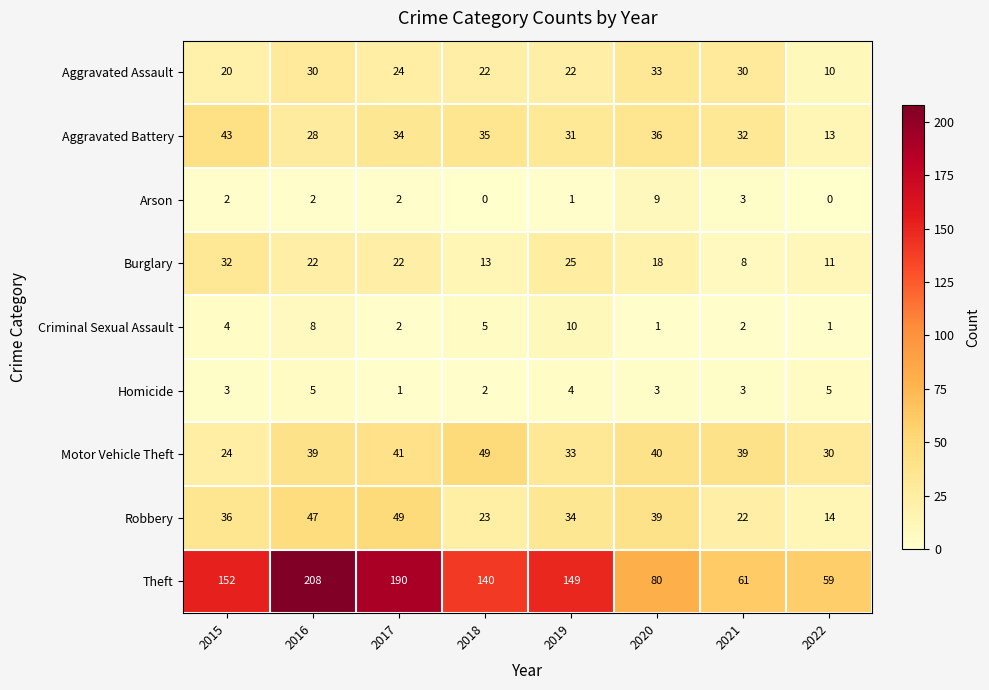

Where is Criminal Sexual Assault nearest to the value 5?

2018